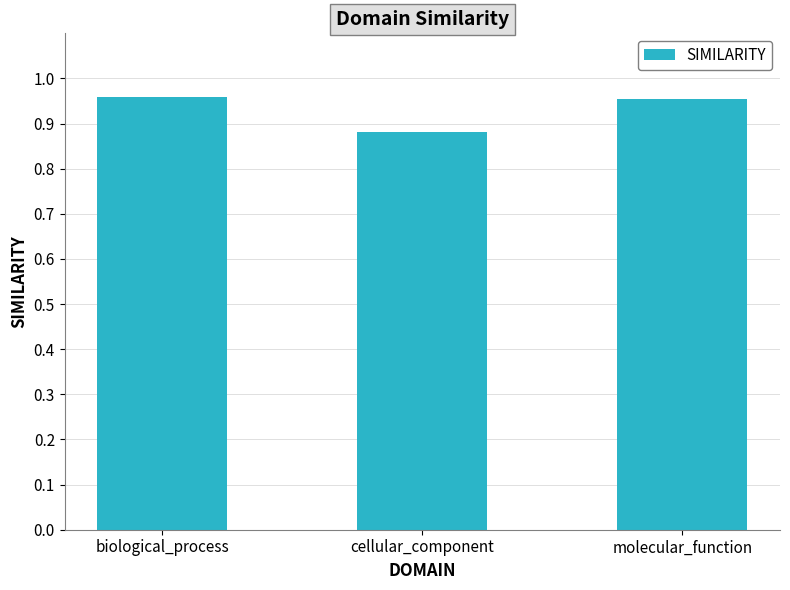

What is the change in value from biological_process to cellular_component?

-0.1